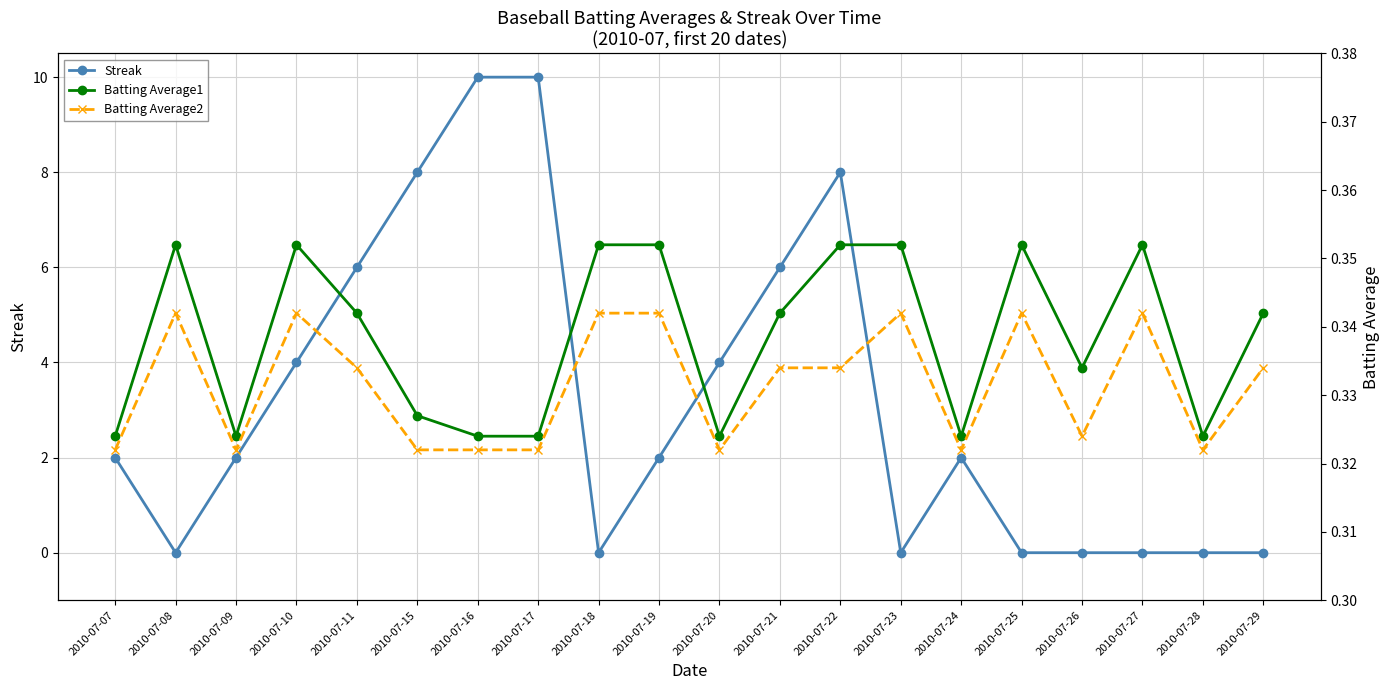

The Batting Average2 series shows 0.6 at 2010-07-09. True or false?

False